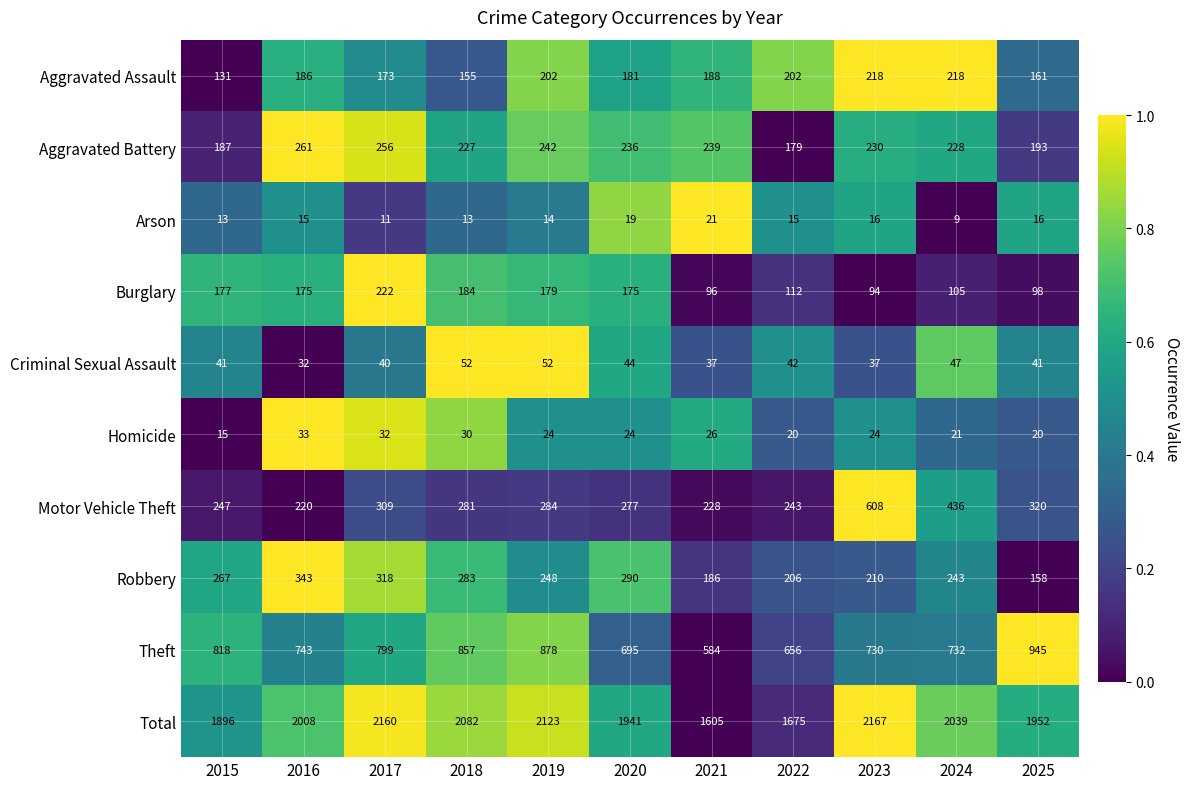

Is it true that Theft equals 367 at 2022?

False